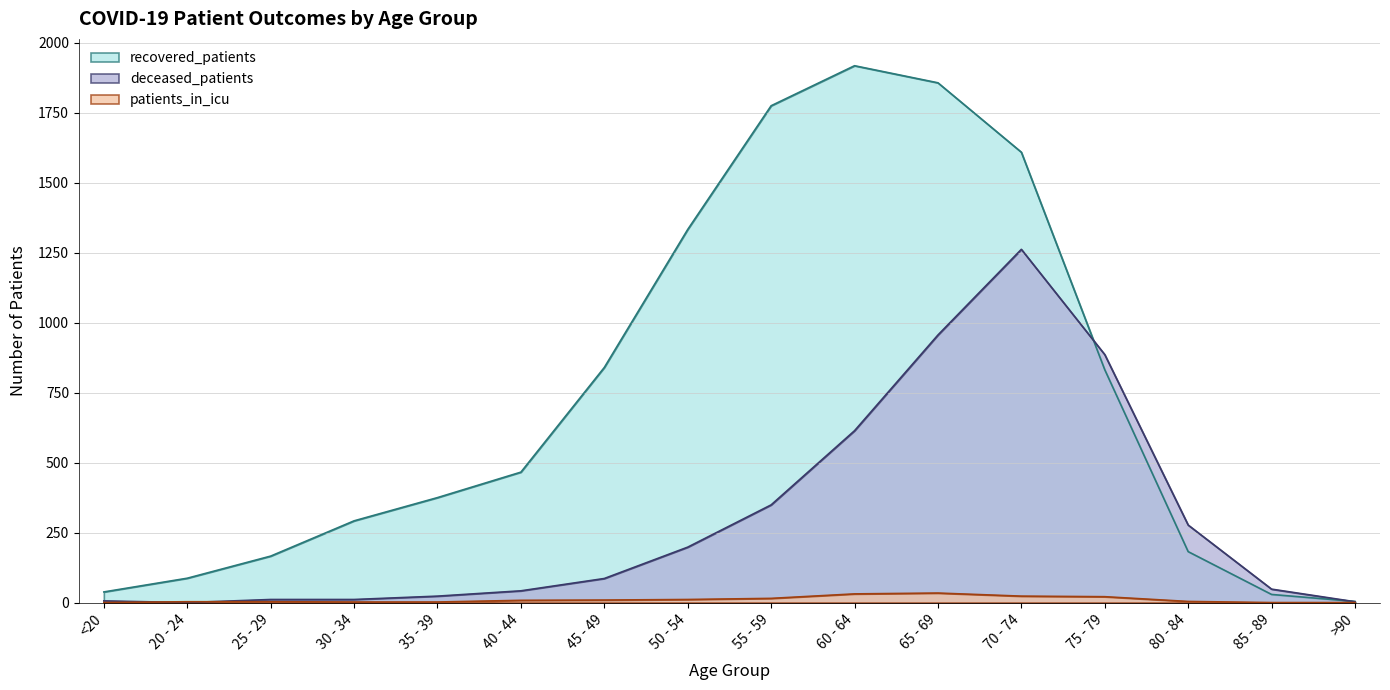

What is the label of the 7th point from the left?

45 - 49